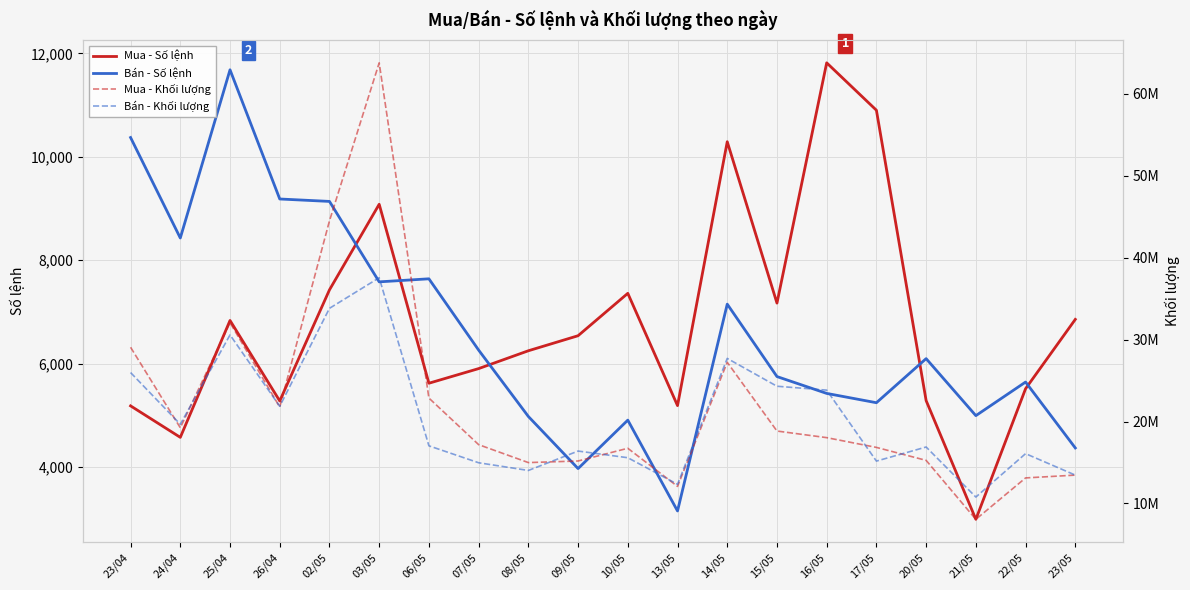

Which has a higher value, 09/05 or 07/05?

09/05